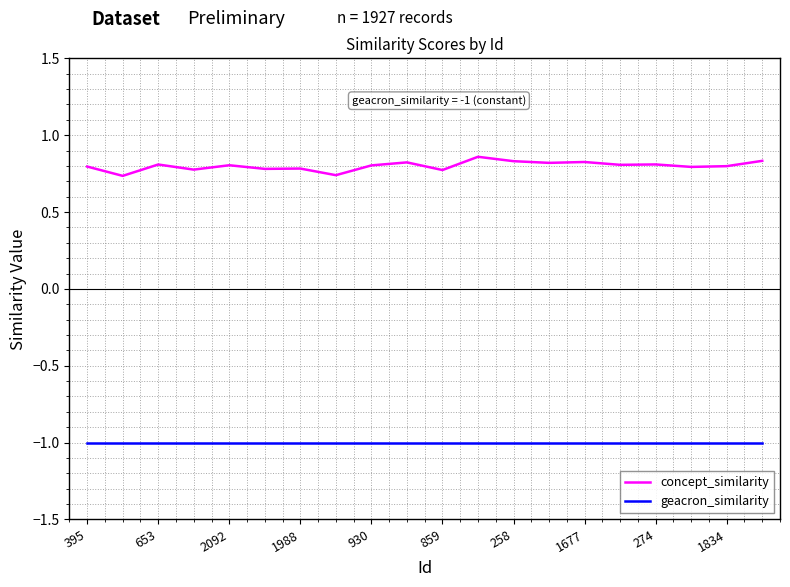

True or false: concept_similarity and geacron_similarity cross at least once.

False